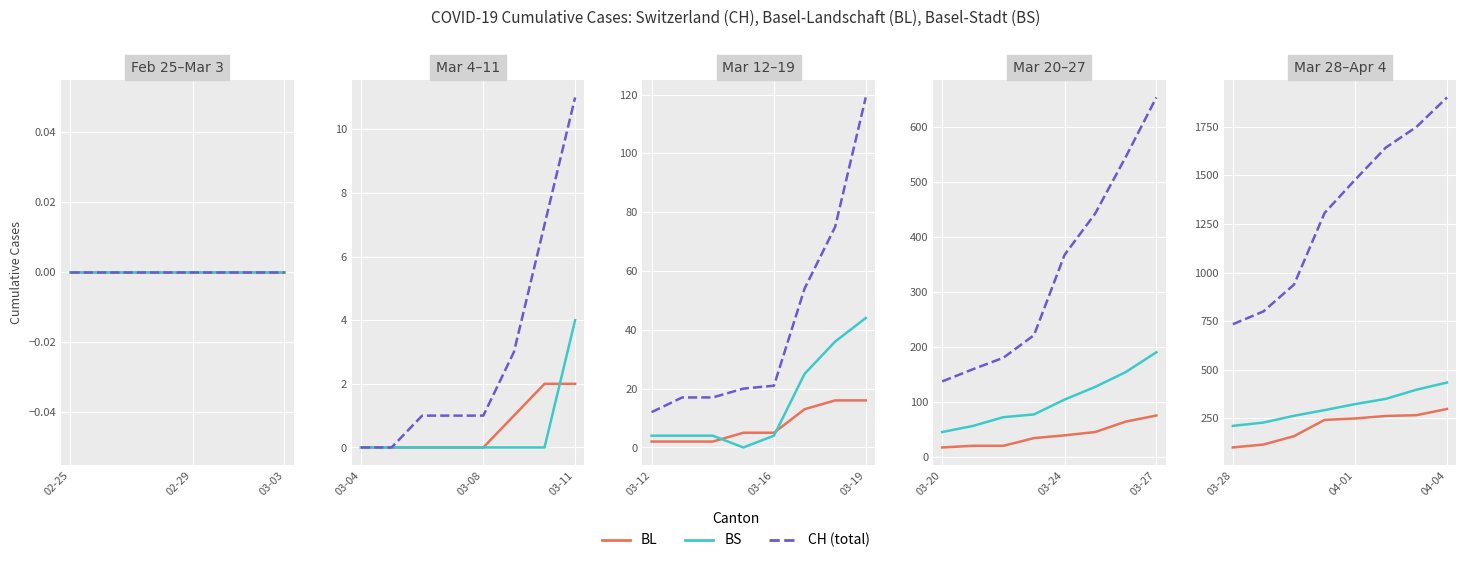

Is the value of BL at 02-25 greater than the value of CH at 5?

No